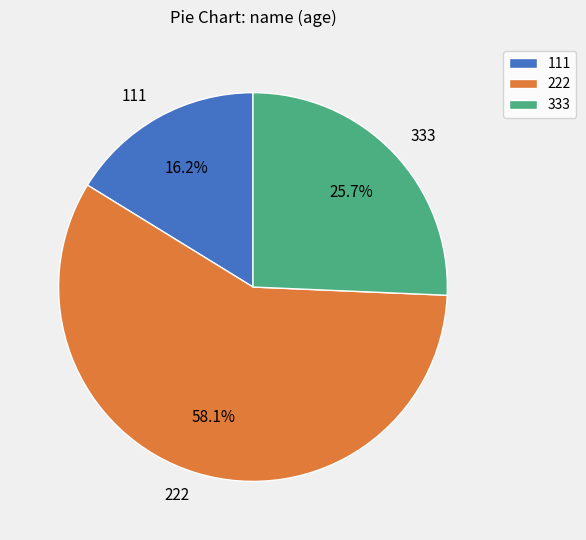

To the nearest percent, what percentage of the pie is 333?

26%